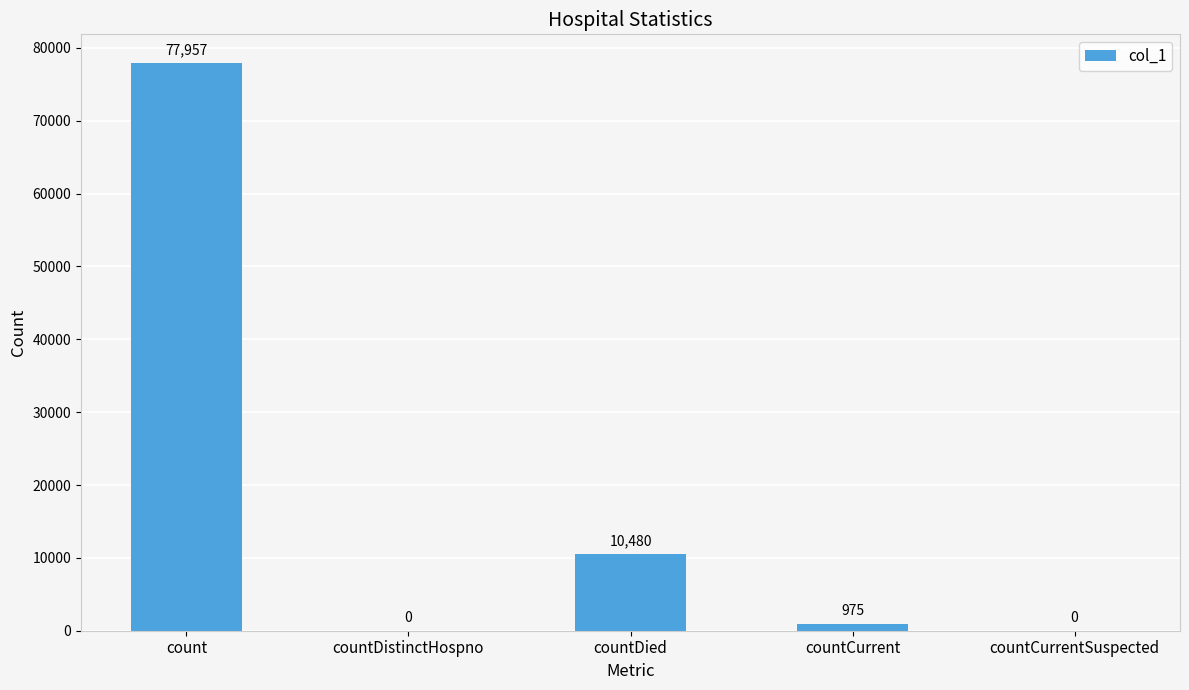

Reading right to left, what are all the values shown in this chart?

0	975	10480	0	77957